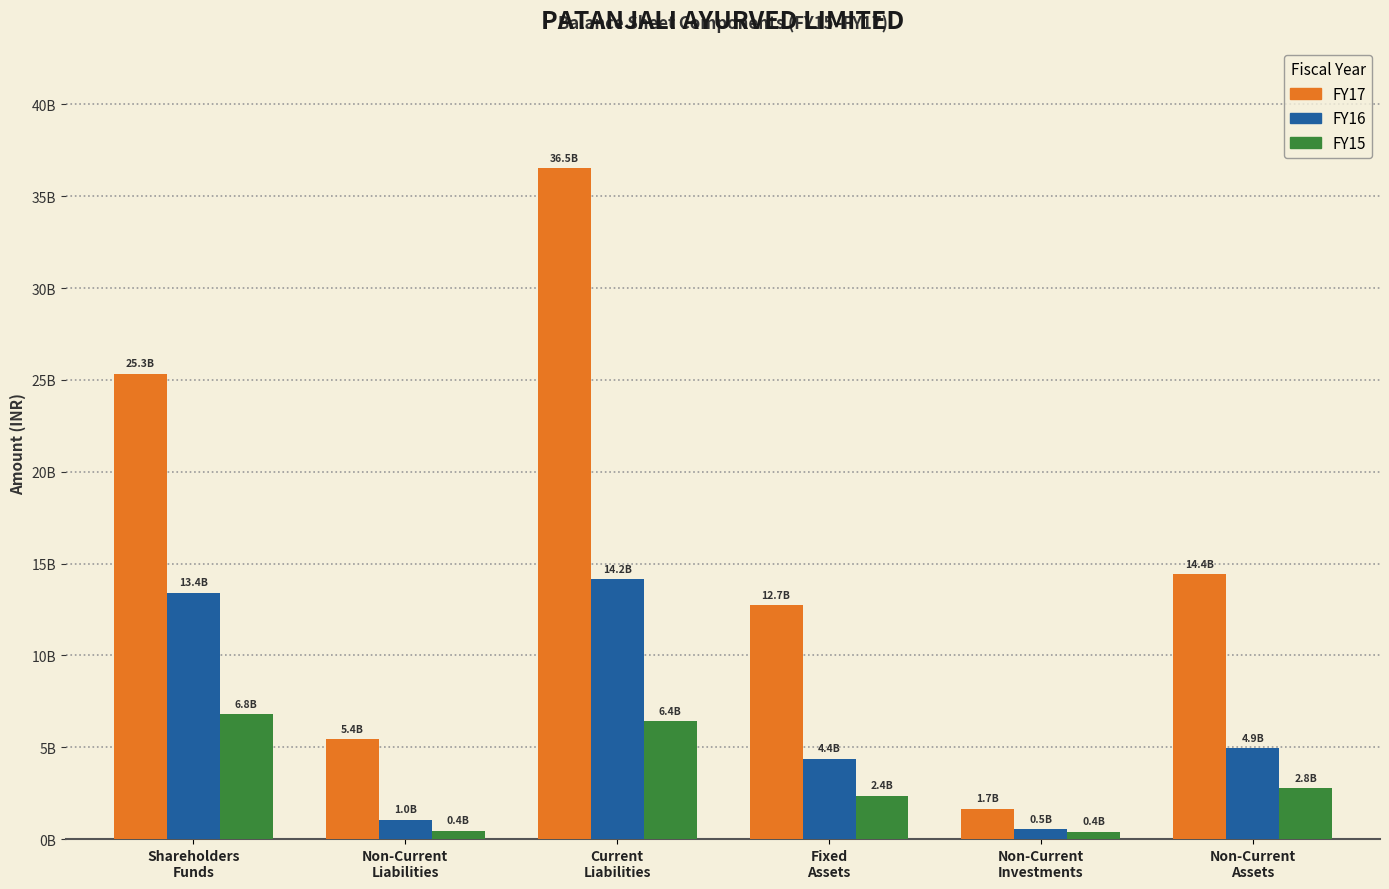

Which category has the highest value in the FY17 series?

Current
Liabilities